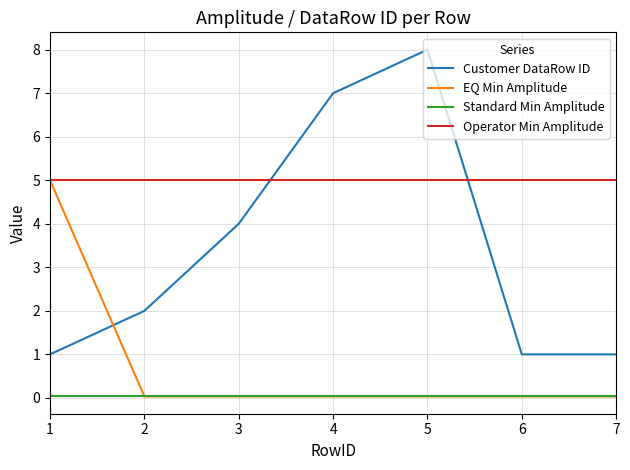

Which series ends up on top after the final intersection of Customer DataRow ID and EQ Min Amplitude?

Customer DataRow ID